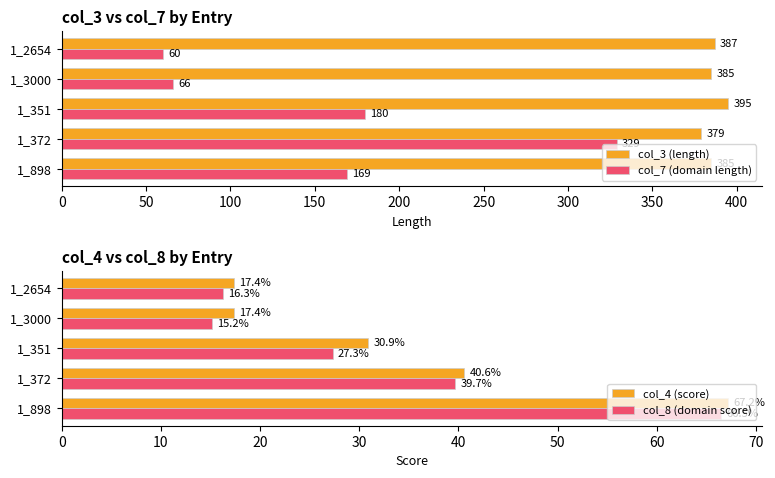

What is the sum of all col_4 (score) values?

173.5